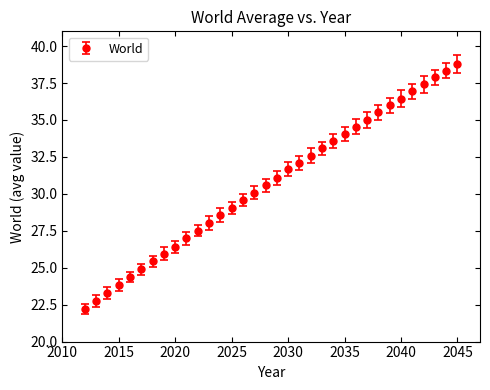

True or false: the data has more than 0 interior local peaks.

False